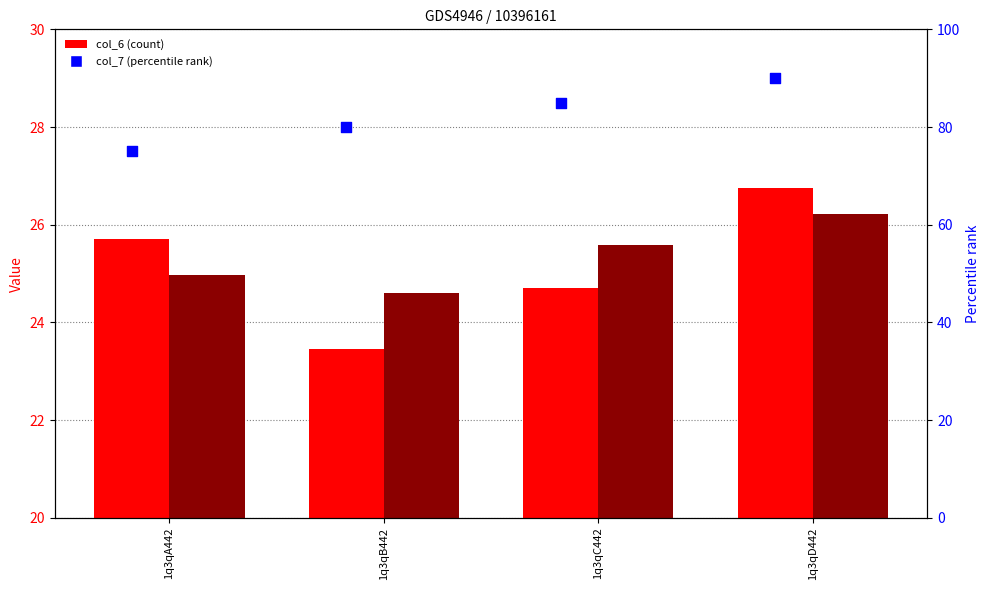

Is the value of col_7 at 1q3qB442 greater than the value of col_6 at 1q3qC442?

No